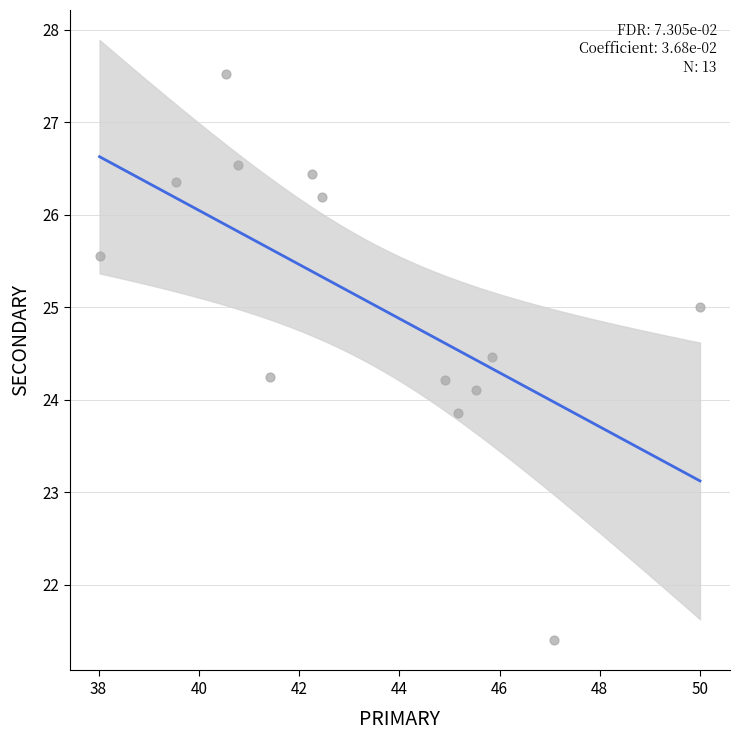

What is the range of Y values (max minus min)?

6.1